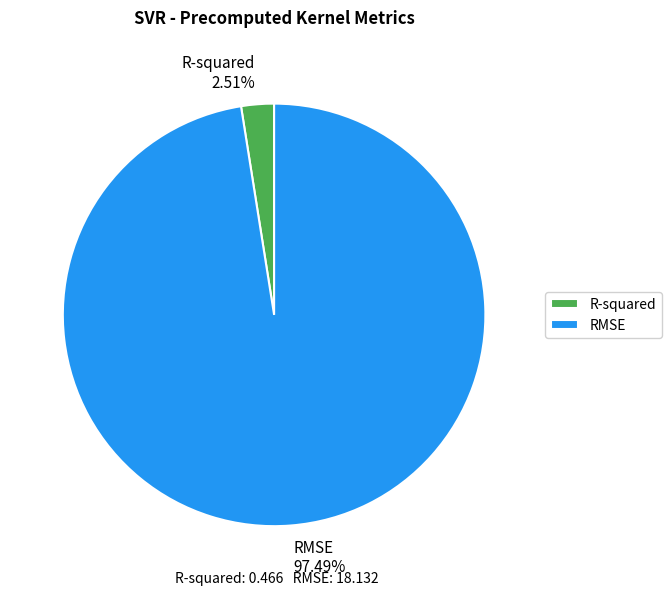

Combined, do R-squared and RMSE account for over 50%?

Yes